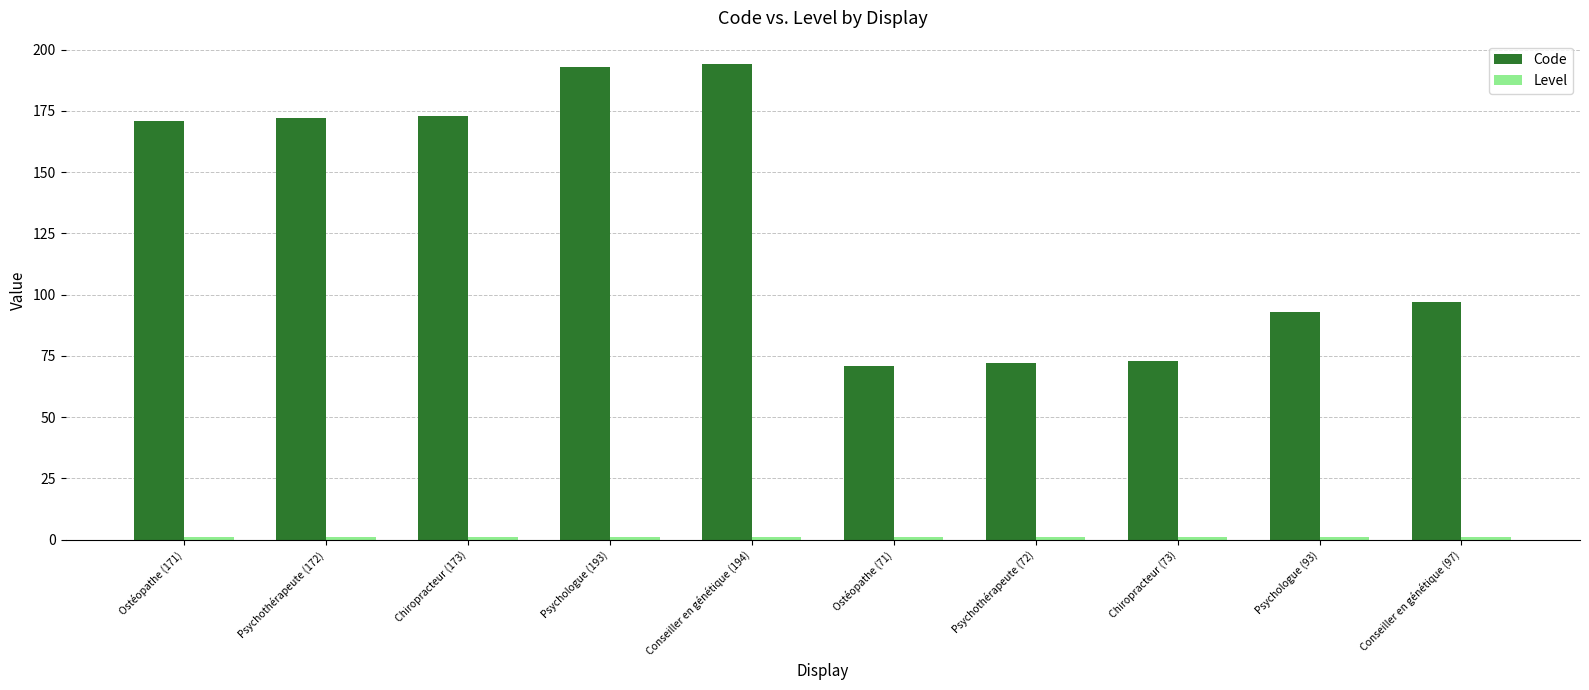

What is the smallest value displayed?

1